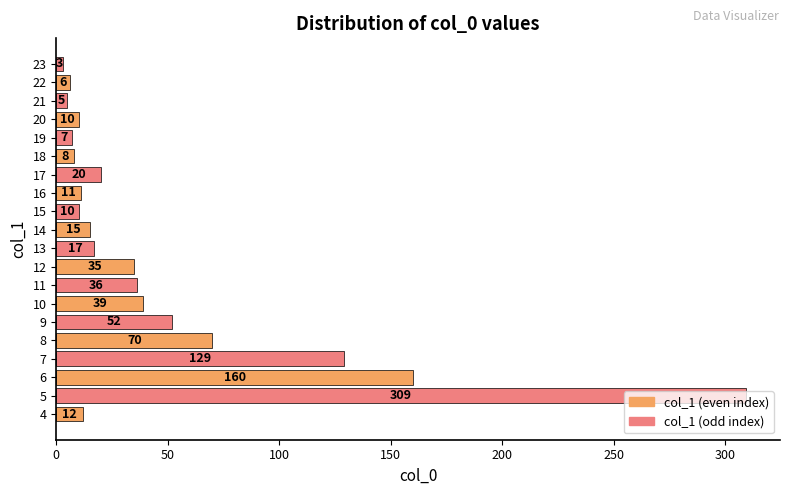

What is the sum of all values?

954